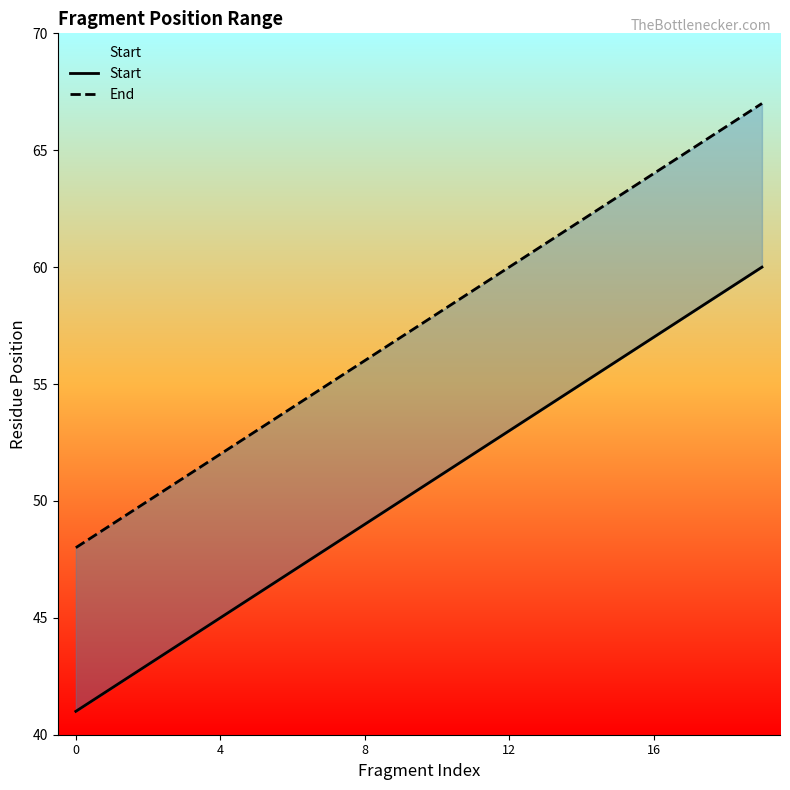

What is the value of the Start point at the 18th from the left?

58